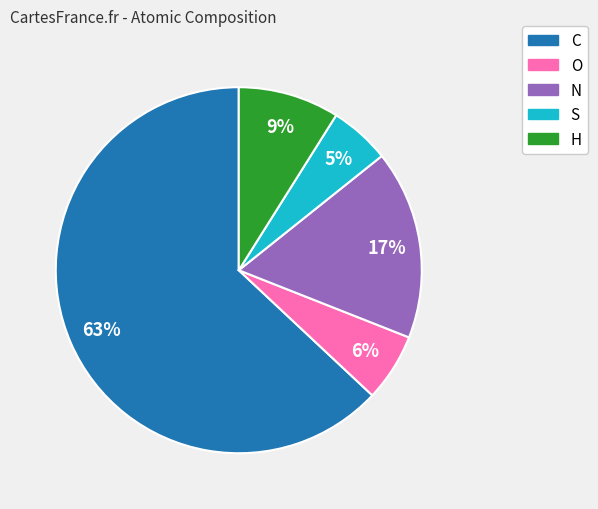

To the nearest percent, what portion does S represent?

5%